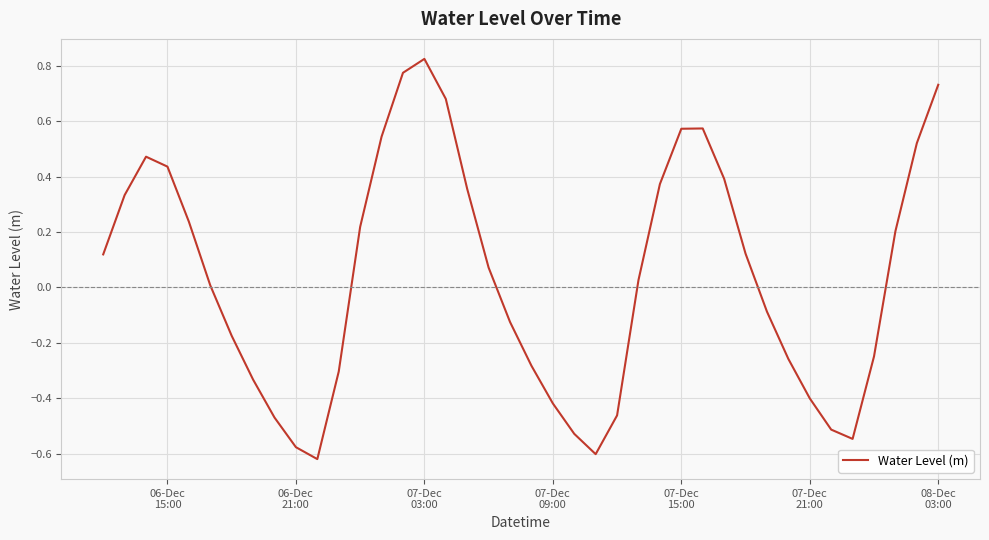

Does the chart have visible grid lines?

Yes